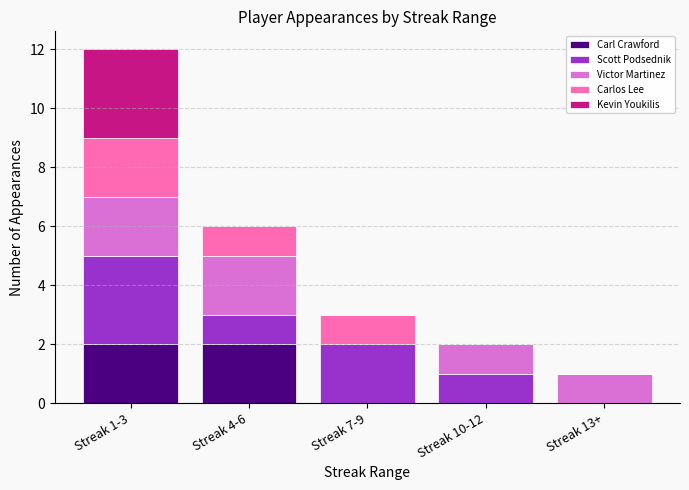

Reading left to right, transcribe the values for Carl Crawford.

Streak 1-3=2	Streak 4-6=2	Streak 7-9=0	Streak 10-12=0	Streak 13+=0